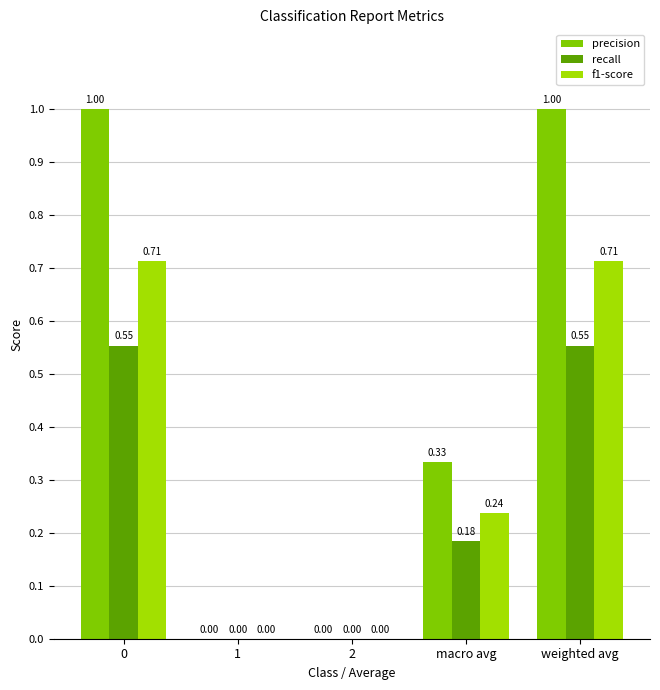

Between 1 and macro avg, which series saw the biggest shift?

precision